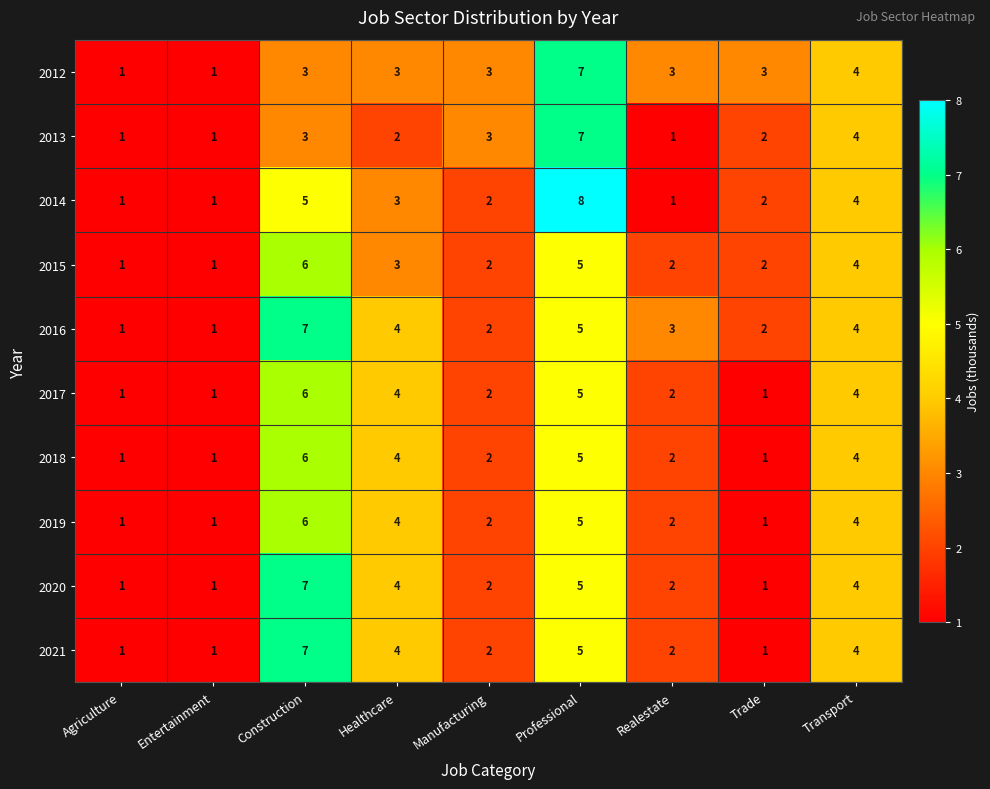

How many 2021 values are between 1 and 4?

7